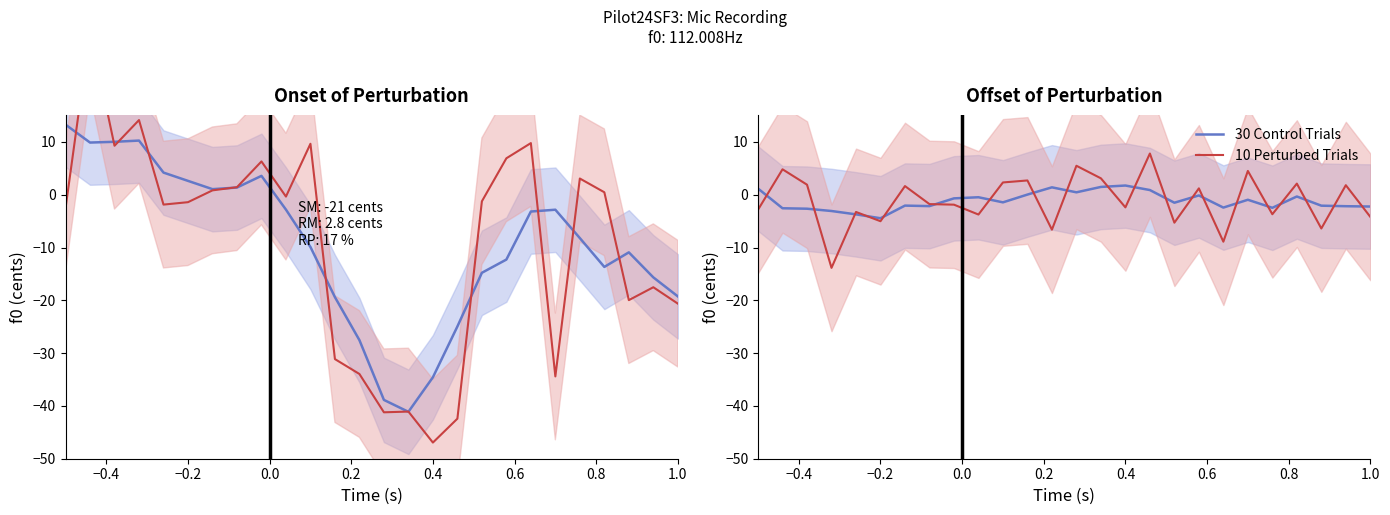

How many values in the 10 Perturbed Trials series exceed -1?

12